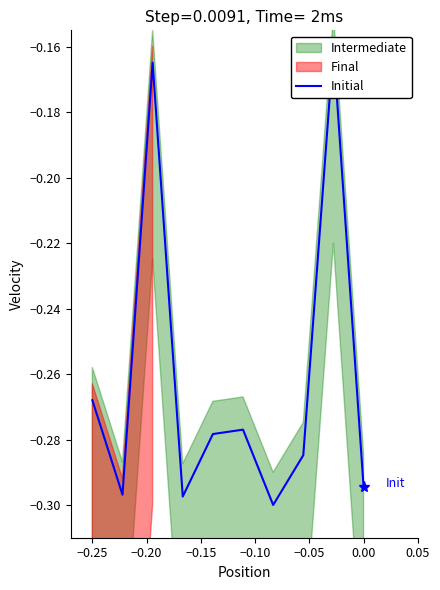

What is the sum of all values?

-2.6